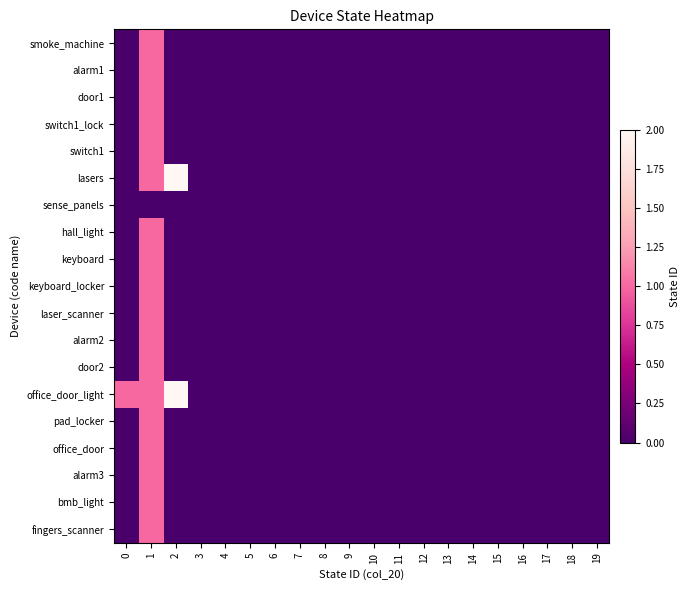

What is the greatest value displayed?

2